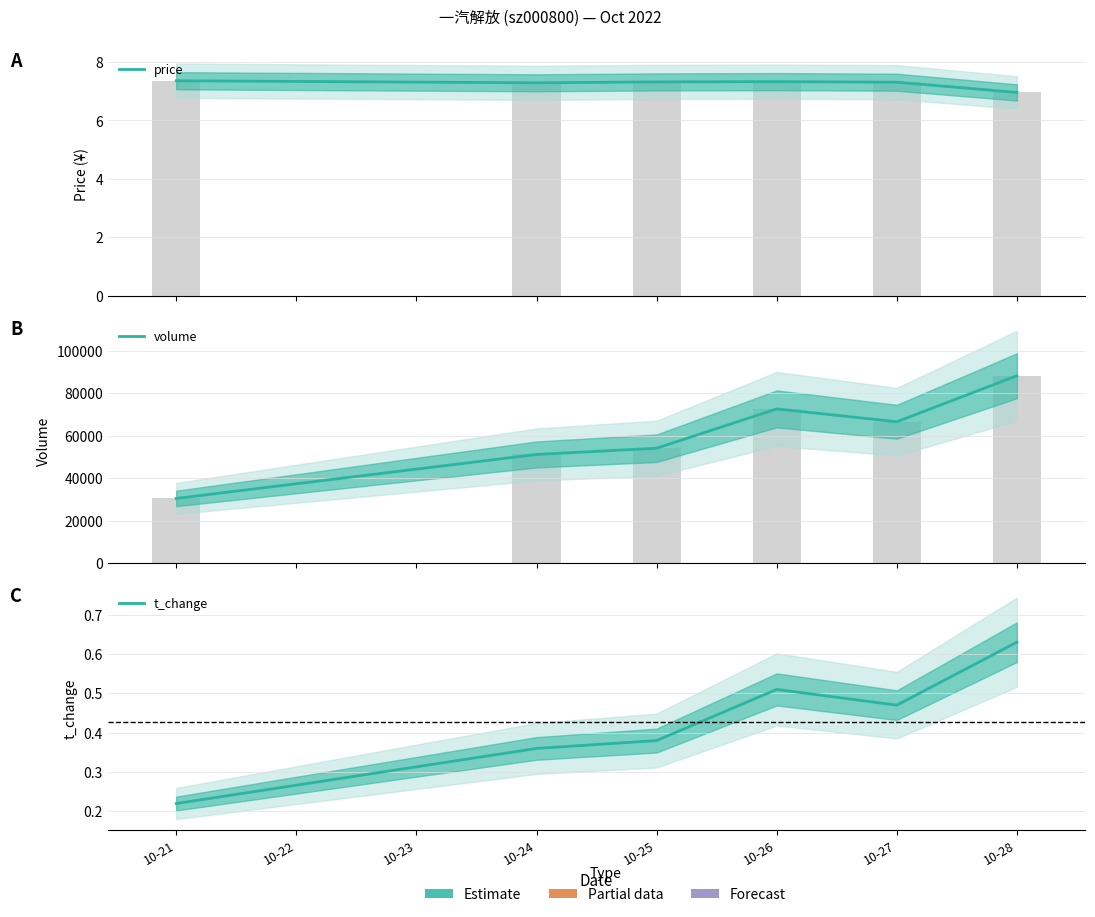

Reading right to left, what are all the values shown in this chart?

price: 7.0	7.3	7.3	7.3	7.3	7.4
volume: 88310.0	66603.0	72673.0	54124.0	51177.0	30443.0
t_change: 0.6	0.5	0.5	0.4	0.4	0.2